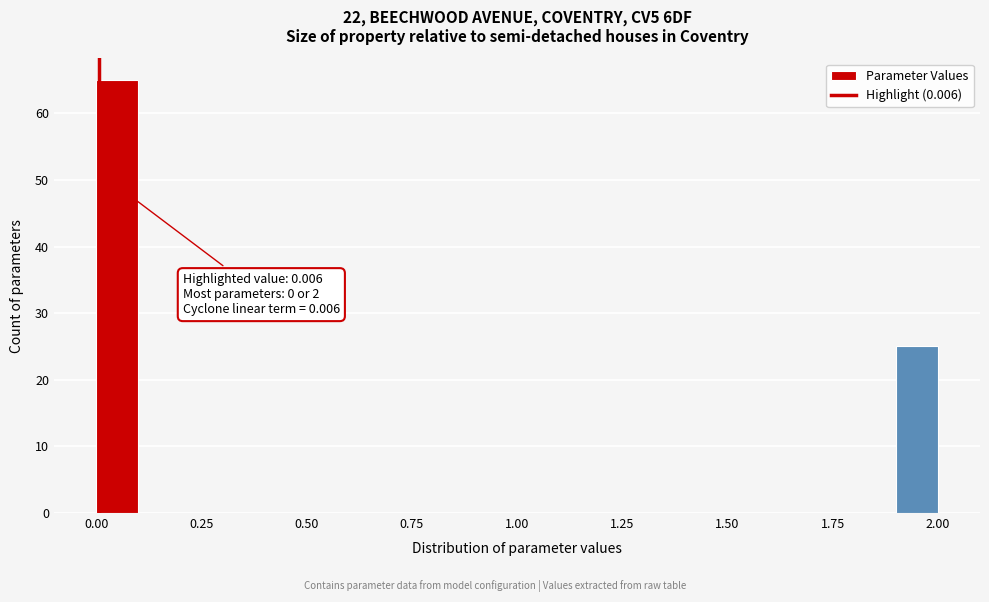

Read against the x-axis, roughly where is the centre of the tallest bar?

0.05